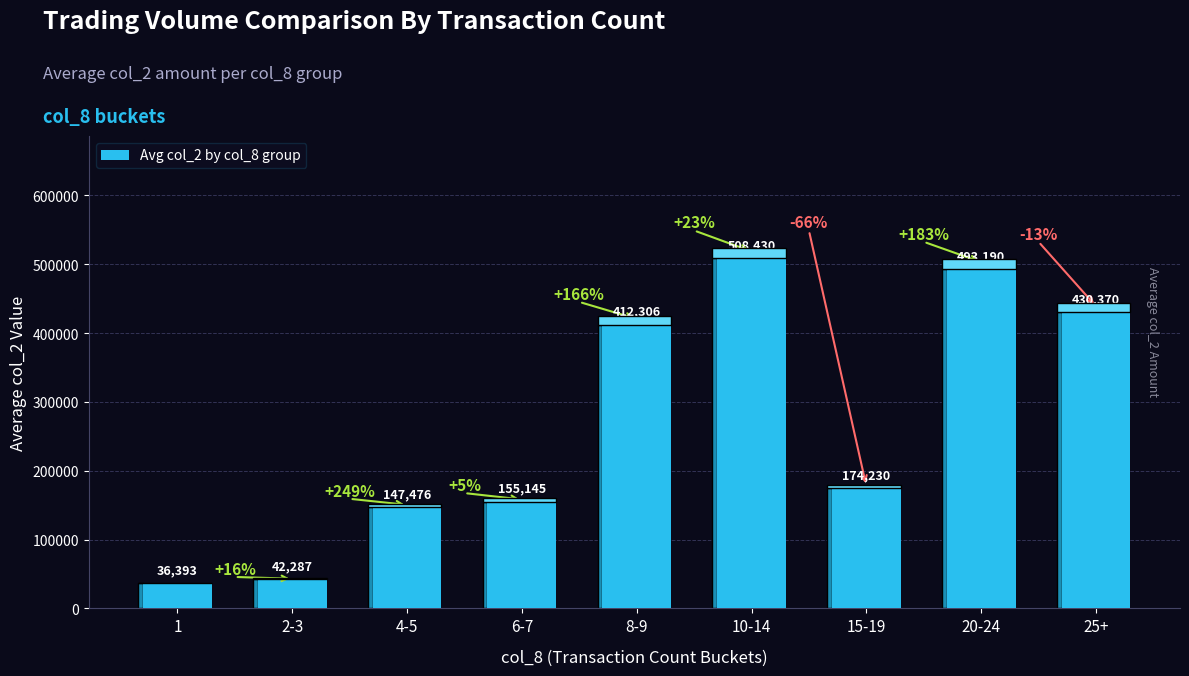

What is the sum of the values at 15-19 and 2-3?

216517